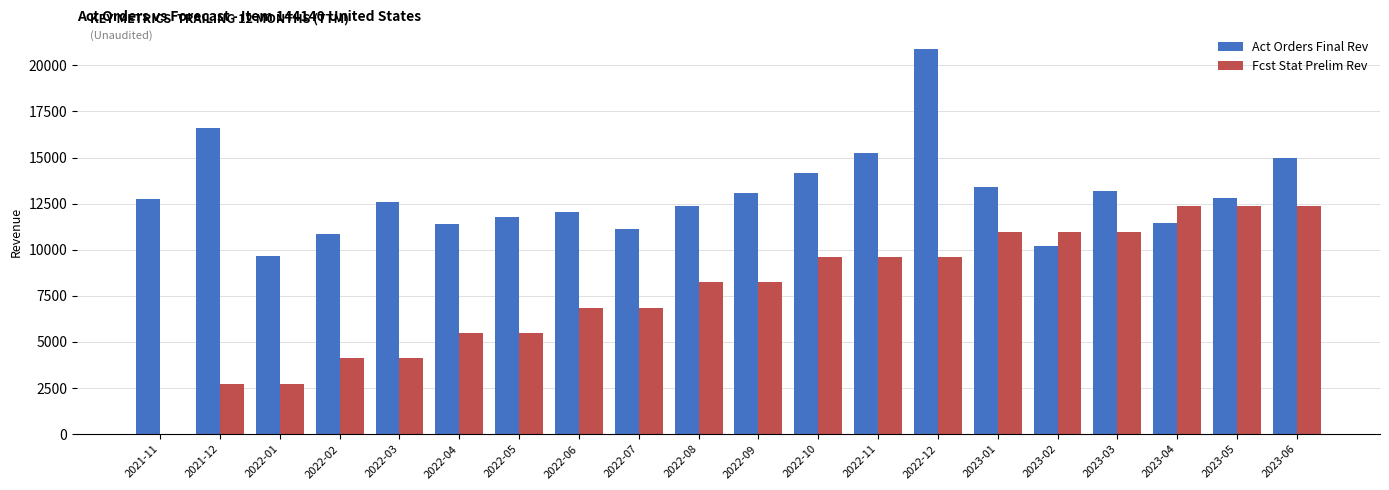

What is the sum of all Fcst Stat Prelim Rev values?

153677